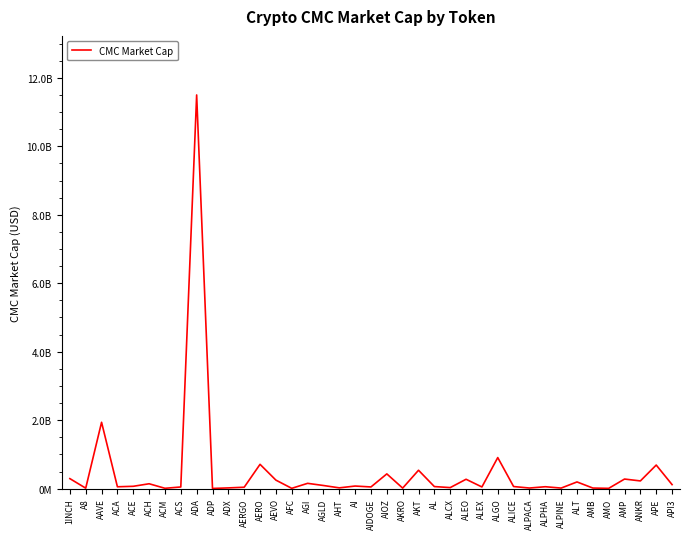

Does the chart display data point markers on the line(s)?

No